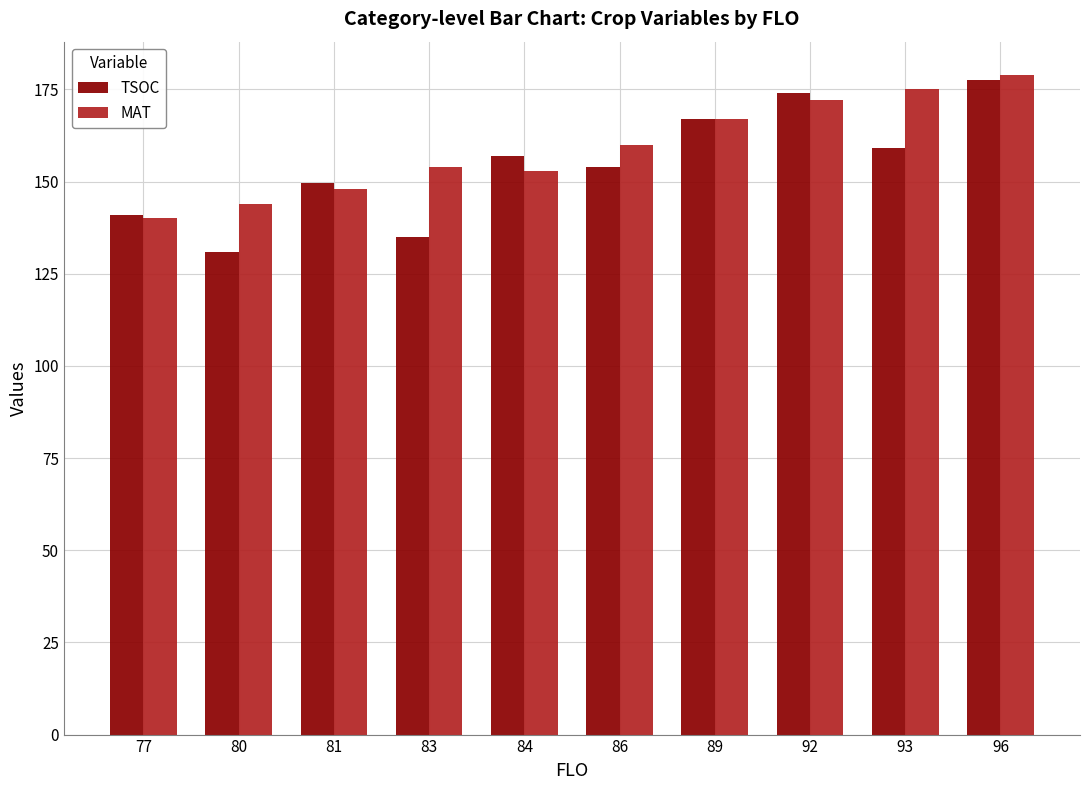

What is the greatest value displayed?

179.0